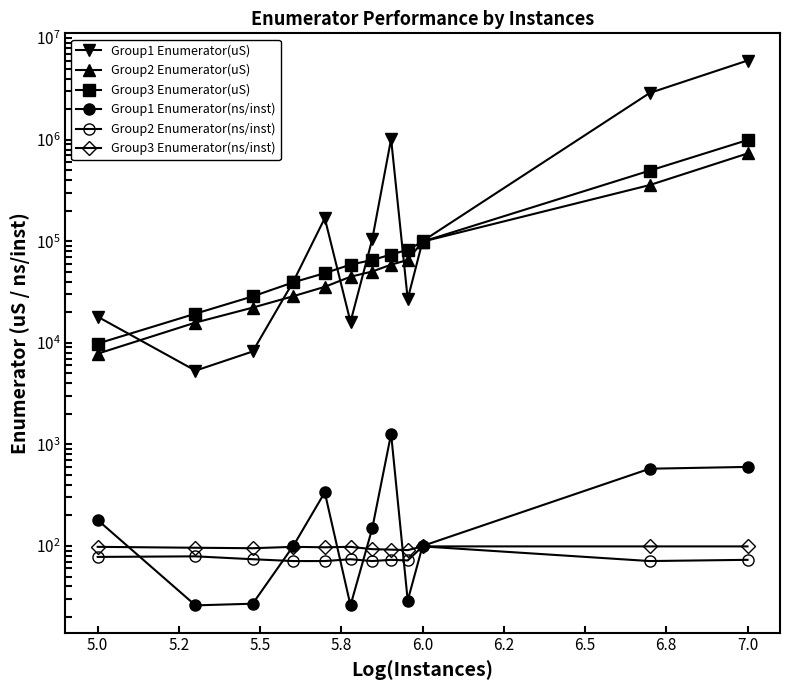

Which series has the widest spread of values?

Group1 Enumerator(uS)